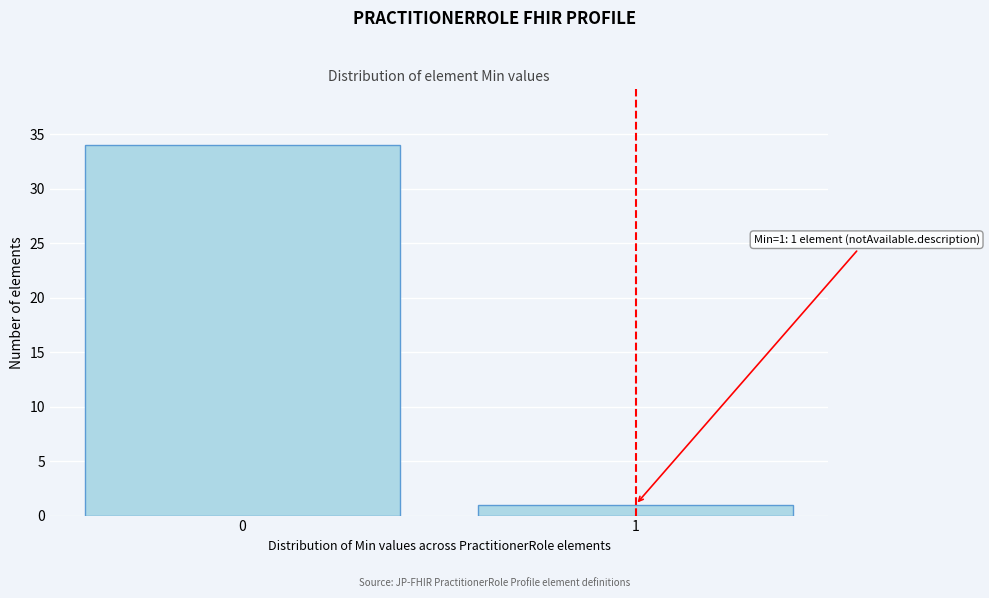

Reading left to right, list all the values displayed in this chart.

34	1